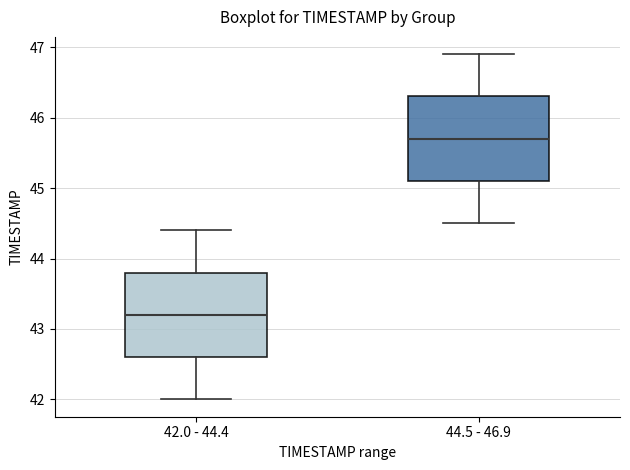

Which box has the lowest median line?

42.0 - 44.4